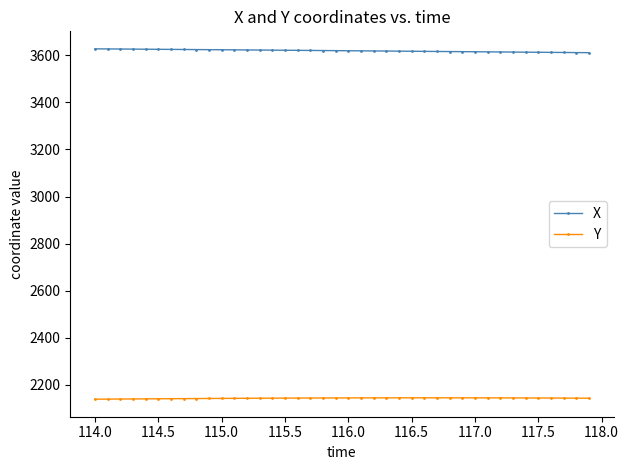

Does the chart display data point markers on the line(s)?

Yes